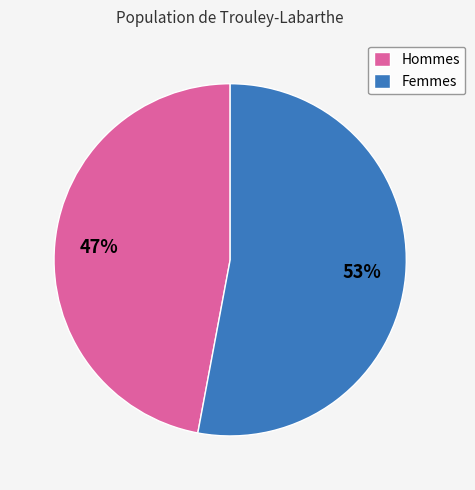

Is there any slice that represents more than half of the pie?

Yes